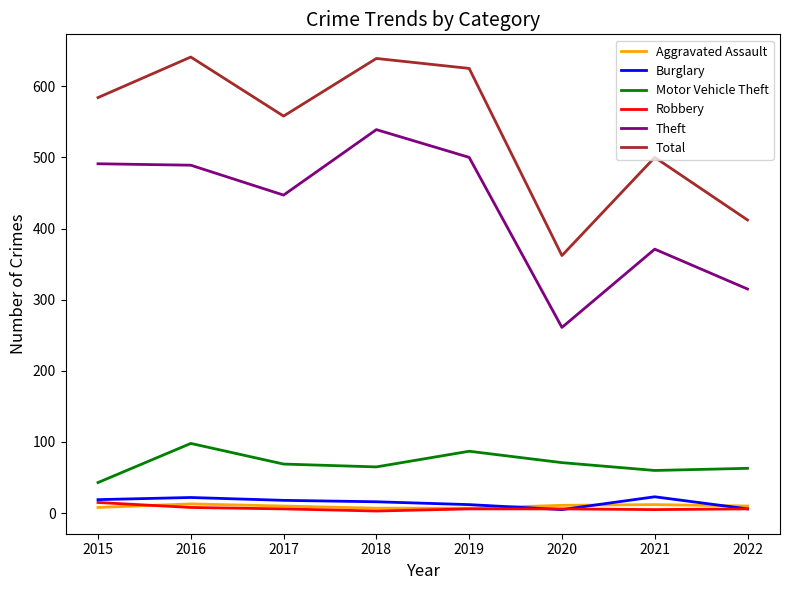

Is it true that Theft equals 315 at 2022?

True